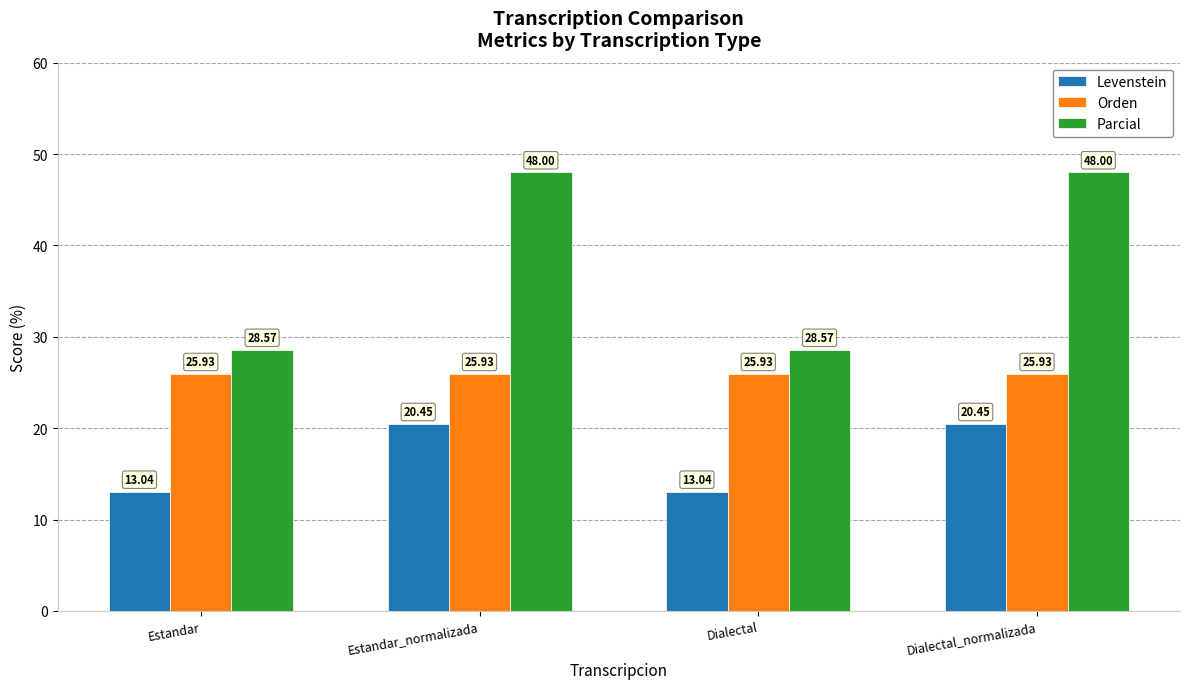

At which label does Levenstein first exceed 20?

Estandar_normalizada